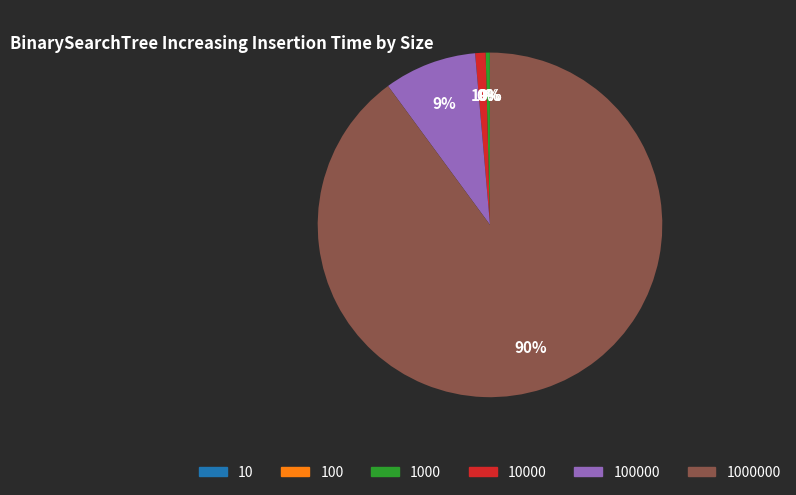

Does any single category account for the majority?

Yes